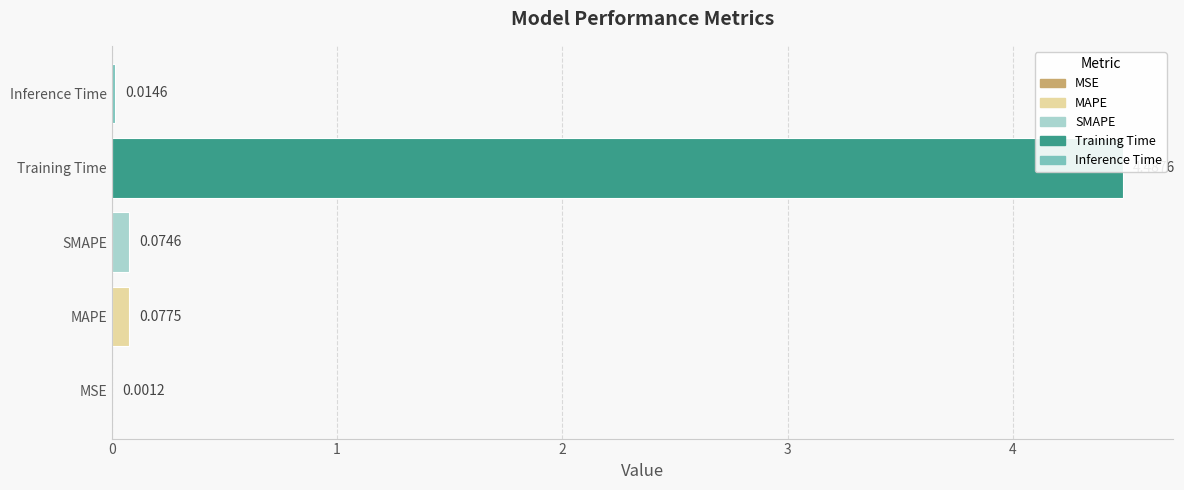

What is the average value?

0.9